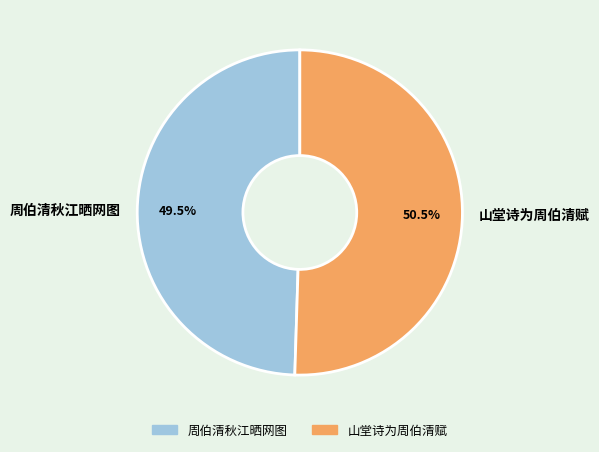

What is the smallest slice in the pie chart?

周伯清秋江晒网图